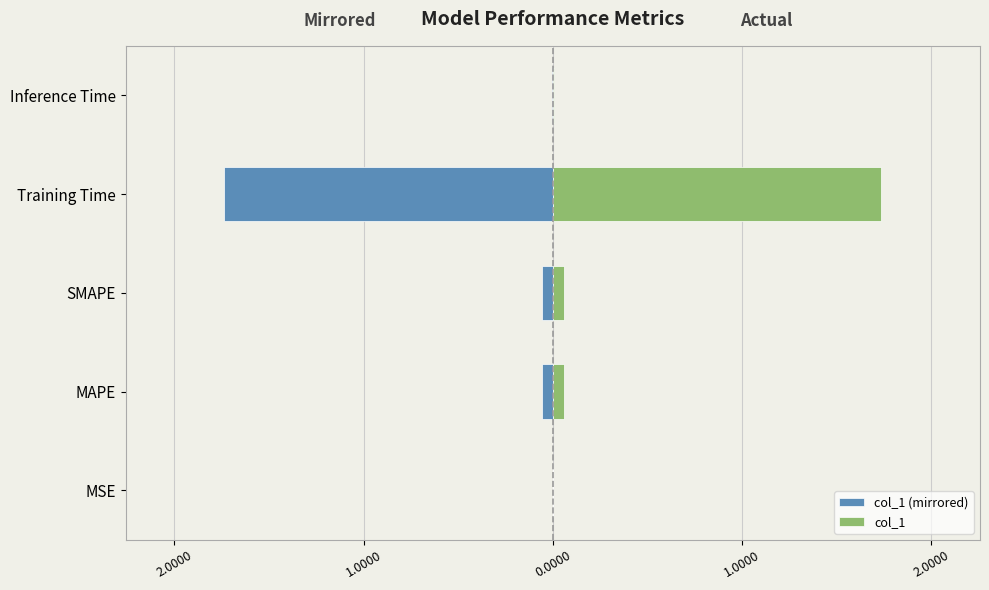

Reading right to left, extract all data points from this chart.

col_1 (mirrored): -0.0	-1.7	-0.1	-0.1	-0.0
col_1: 0.0	1.7	0.1	0.1	0.0